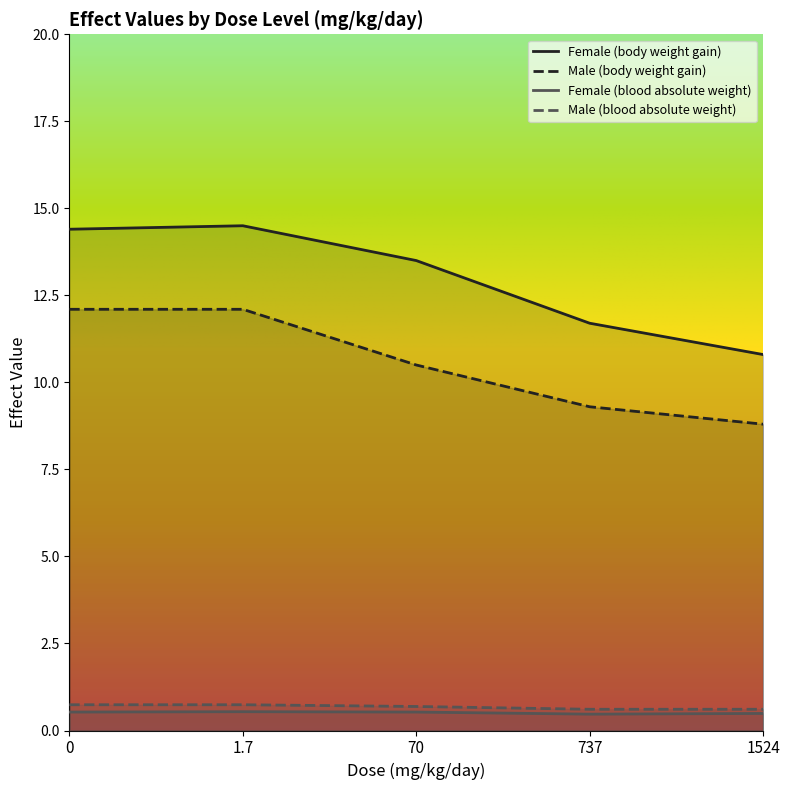

True or false: Female (body weight gain) and Male (blood absolute weight) intersect in this chart.

False